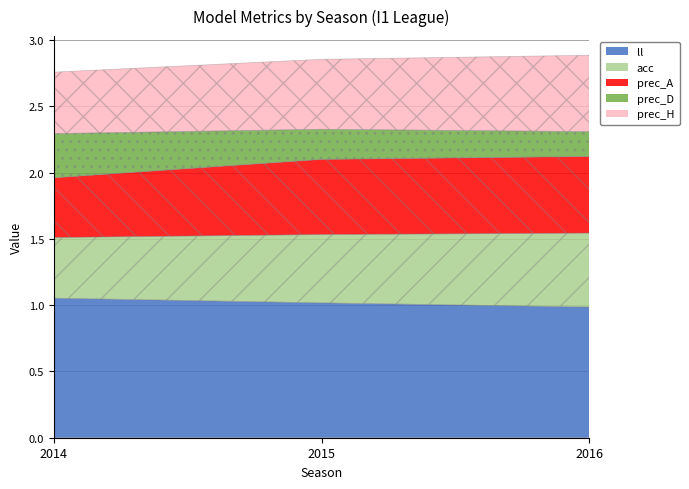

Which series has the widest spread of values?

prec_D